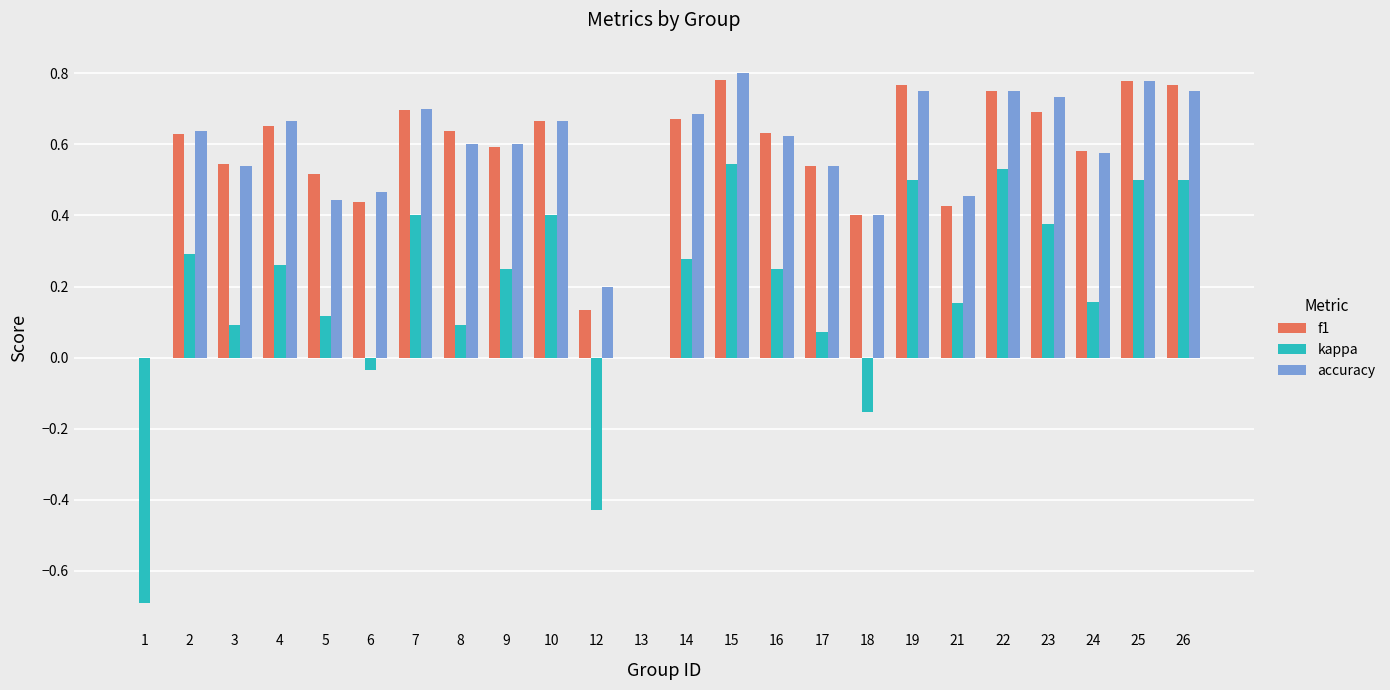

The f1 series shows 0.4 at 22. True or false?

False